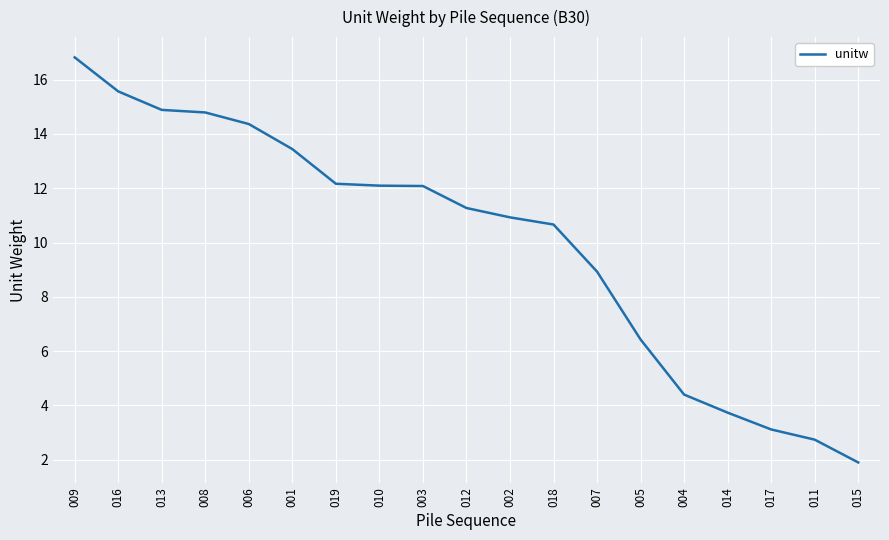

The value at 003 is 20.7. True or false?

False